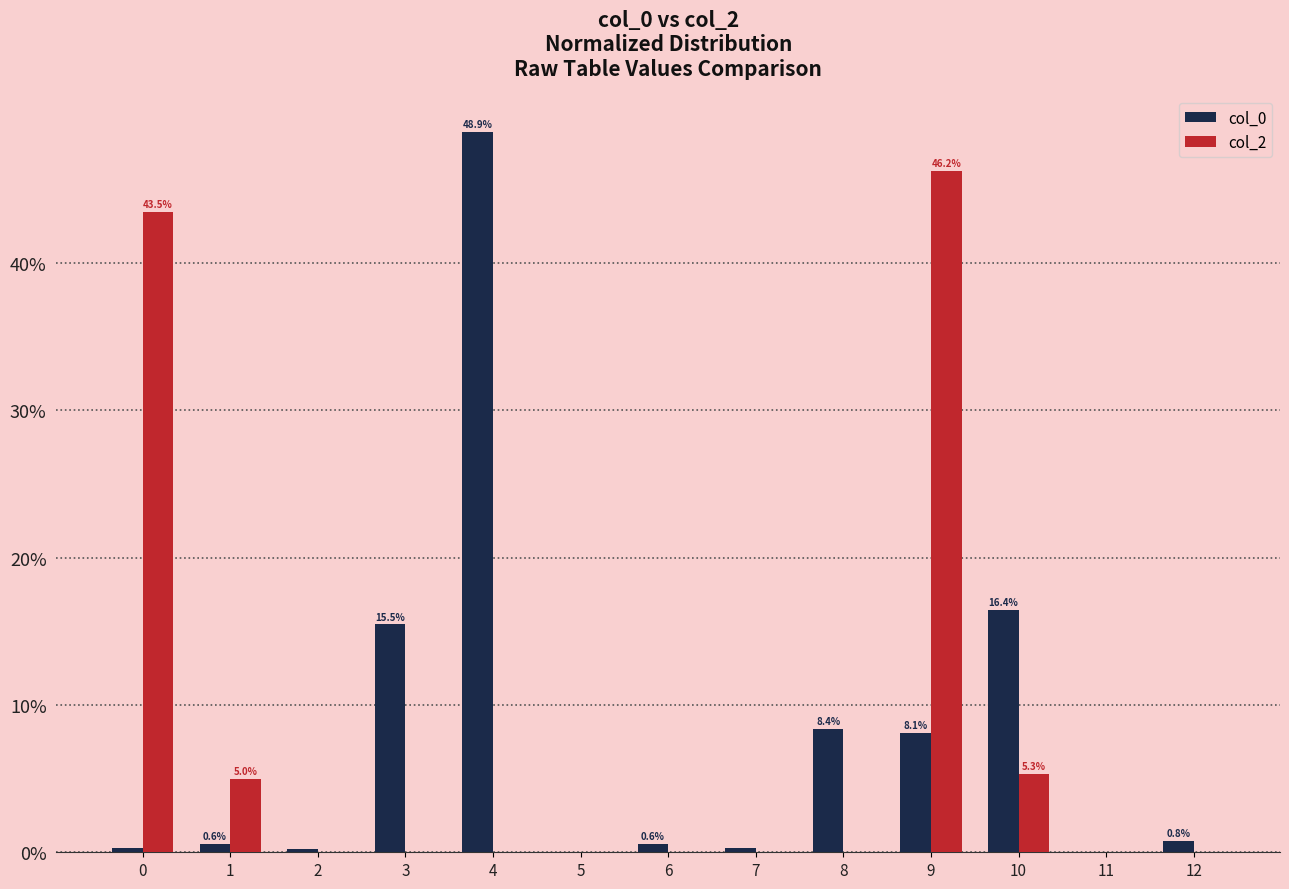

The value of col_2 at 9 is 46.2. True or false?

True